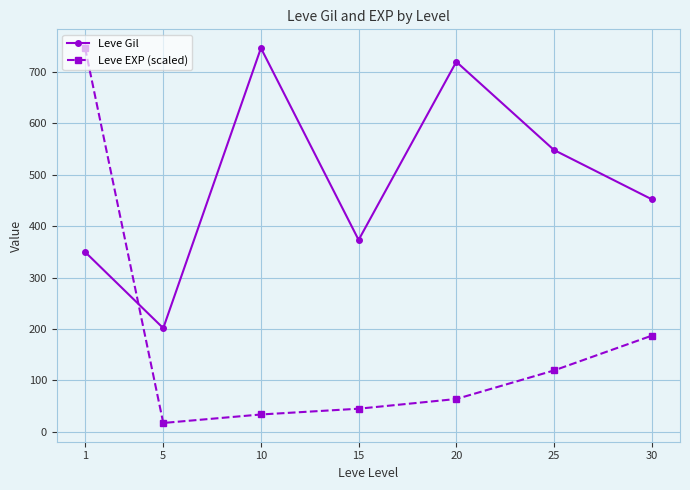

What is the average value of the Leve Gil series?

484.6